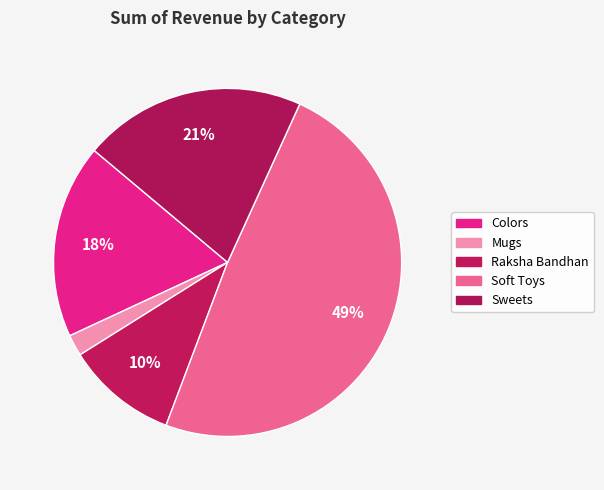

Do Mugs and Soft Toys together represent more than half of the pie?

Yes